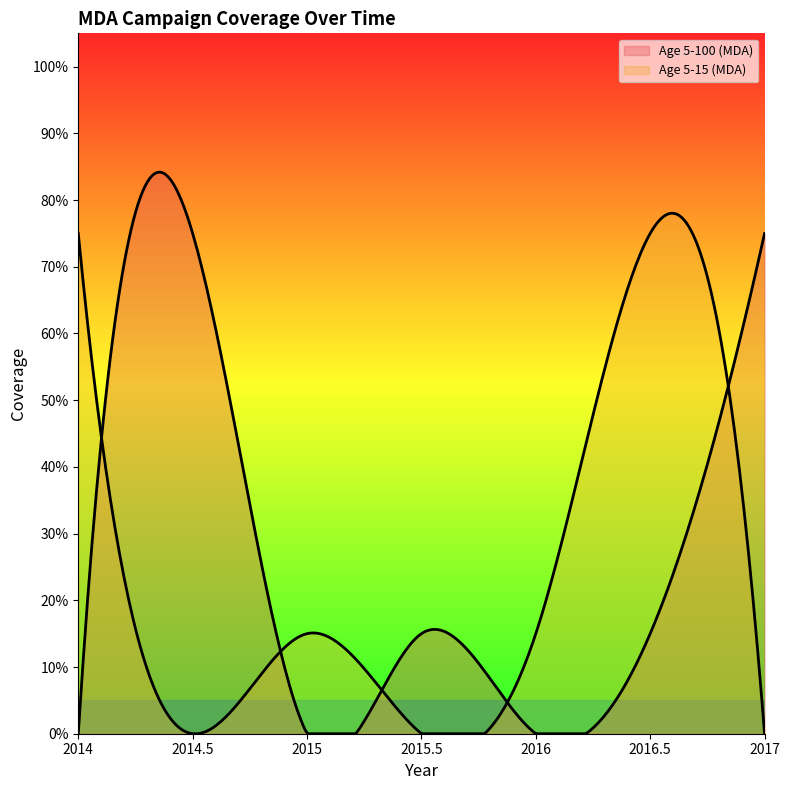

The value of Age 5-15 (MDA) at 2017 is 0.0. True or false?

True